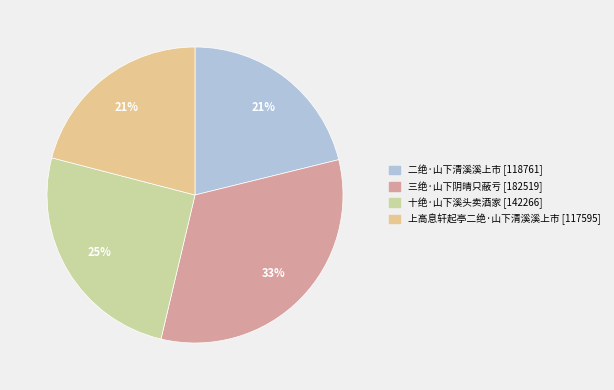

What is the ratio of the value at 二绝·山下清溪溪上市 to the value at 十绝·山下溪头卖酒家?

0.8